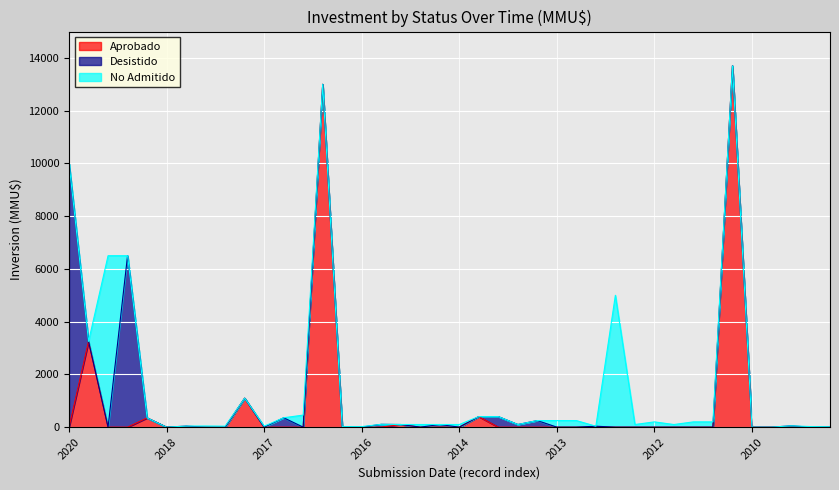

How many positive values does the Aprobado series have?

8